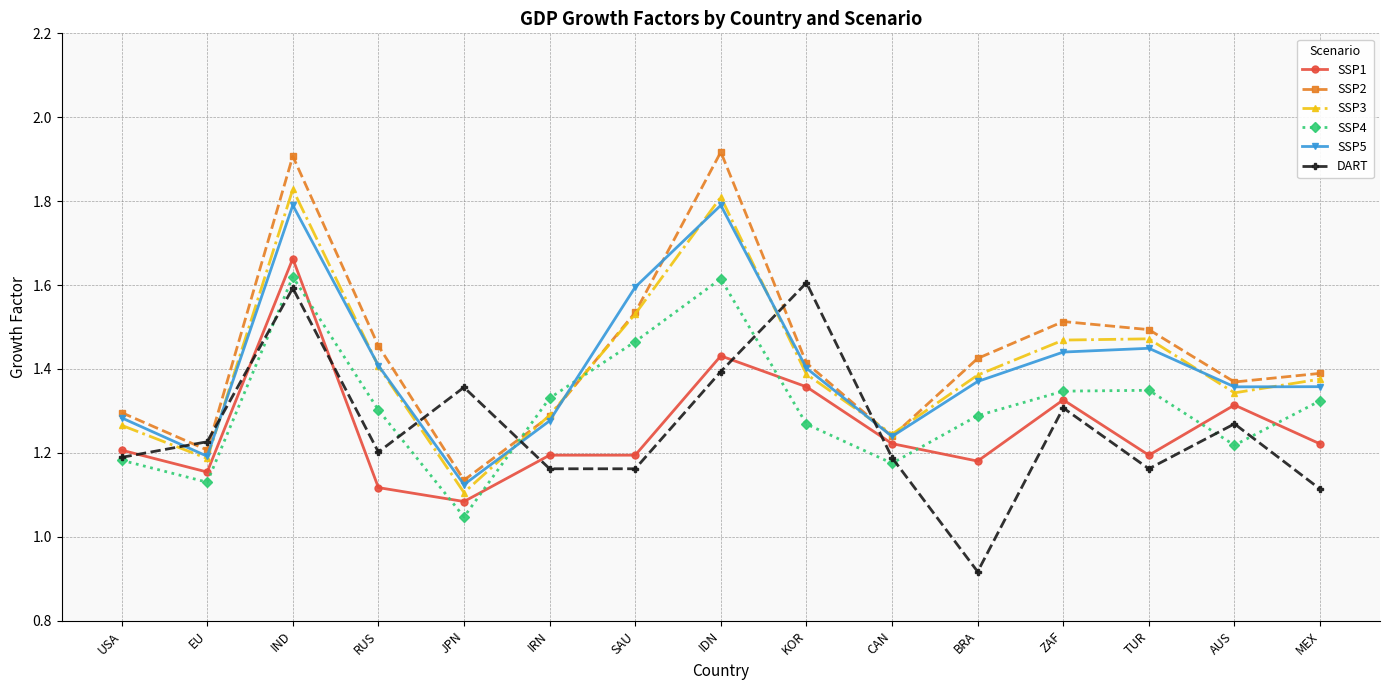

Count the number of categories in the chart.

15